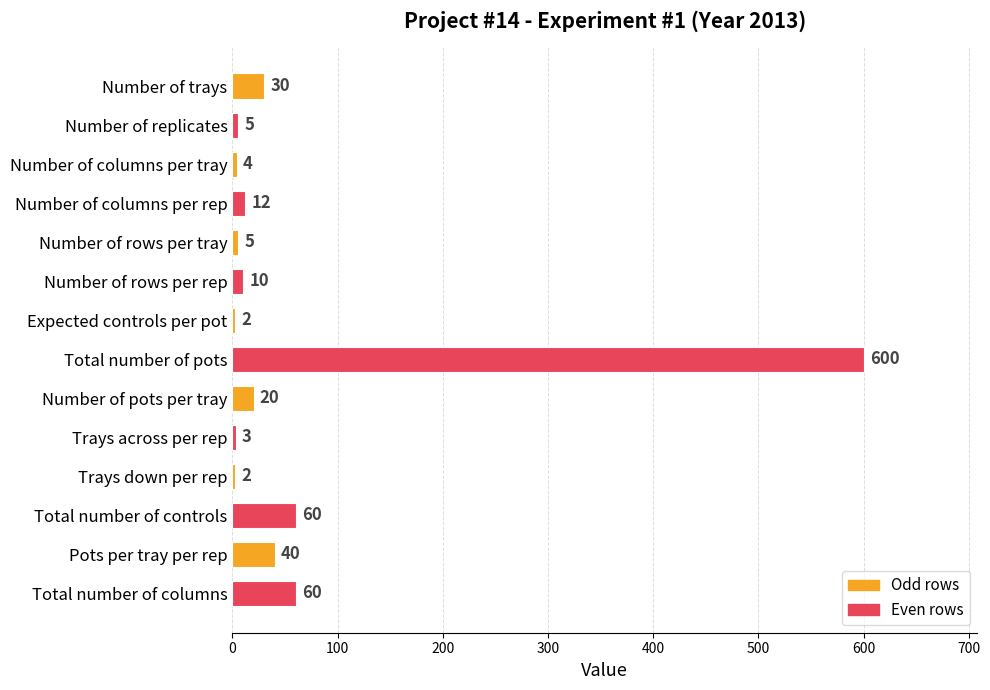

What is the sum of the values at Trays down per rep and Number of pots per tray?

22